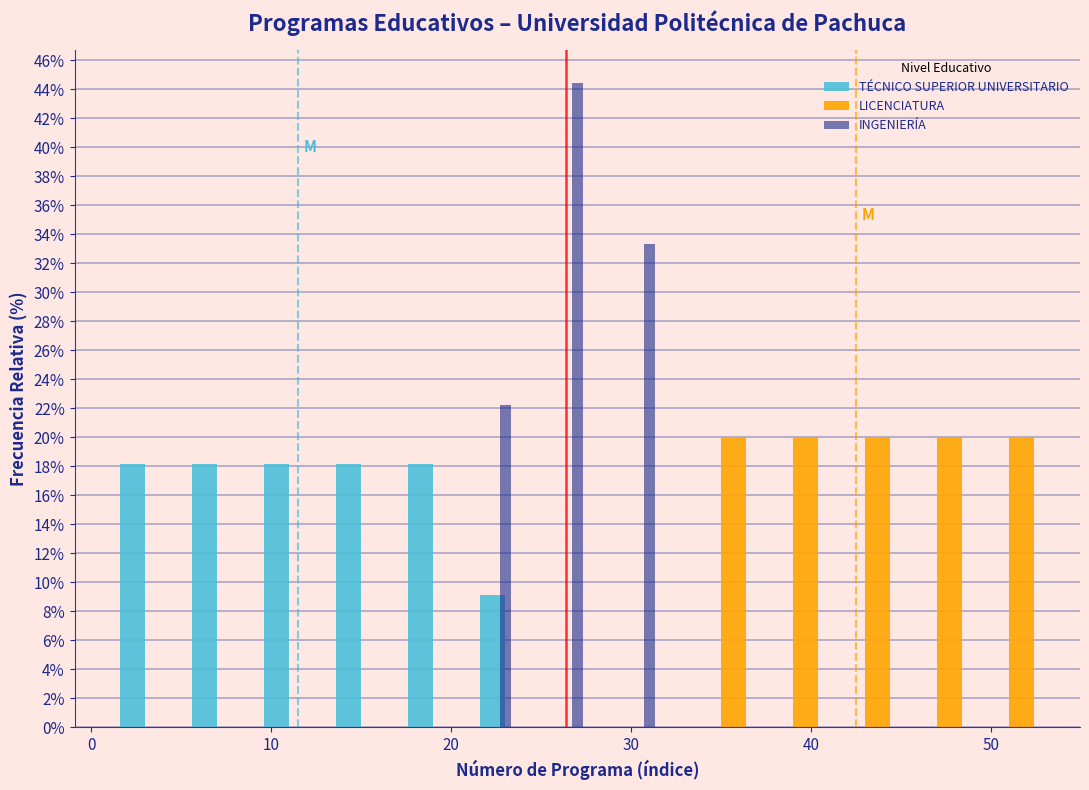

Reading left to right, transcribe this chart: for each range on the x-axis, give the height of each series' bar. The values are not printed on the chart, so give them approximately, as read against the axis.

1 to 5: TÉCNICO SUPERIOR UNIVERSITARIO=18.2	LICENCIATURA=0	INGENIERÍA=0
5 to 9: TÉCNICO SUPERIOR UNIVERSITARIO=18.2	LICENCIATURA=0	INGENIERÍA=0
9 to 13: TÉCNICO SUPERIOR UNIVERSITARIO=18.2	LICENCIATURA=0	INGENIERÍA=0
13 to 17: TÉCNICO SUPERIOR UNIVERSITARIO=18.2	LICENCIATURA=0	INGENIERÍA=0
17 to 21: TÉCNICO SUPERIOR UNIVERSITARIO=18.2	LICENCIATURA=0	INGENIERÍA=0
21 to 25: TÉCNICO SUPERIOR UNIVERSITARIO=9.0	LICENCIATURA=0	INGENIERÍA=22.2
25 to 29: TÉCNICO SUPERIOR UNIVERSITARIO=0	LICENCIATURA=0	INGENIERÍA=44.4
29 to 33: TÉCNICO SUPERIOR UNIVERSITARIO=0	LICENCIATURA=0	INGENIERÍA=33.4
33 to 37: TÉCNICO SUPERIOR UNIVERSITARIO=0	LICENCIATURA=20.0	INGENIERÍA=0
37 to 41: TÉCNICO SUPERIOR UNIVERSITARIO=0	LICENCIATURA=20.0	INGENIERÍA=0
41 to 45: TÉCNICO SUPERIOR UNIVERSITARIO=0	LICENCIATURA=20.0	INGENIERÍA=0
45 to 49: TÉCNICO SUPERIOR UNIVERSITARIO=0	LICENCIATURA=20.0	INGENIERÍA=0
49 to 53: TÉCNICO SUPERIOR UNIVERSITARIO=0	LICENCIATURA=20.0	INGENIERÍA=0